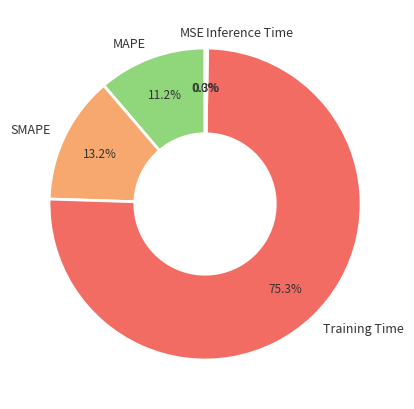

Does any single category account for the majority?

Yes